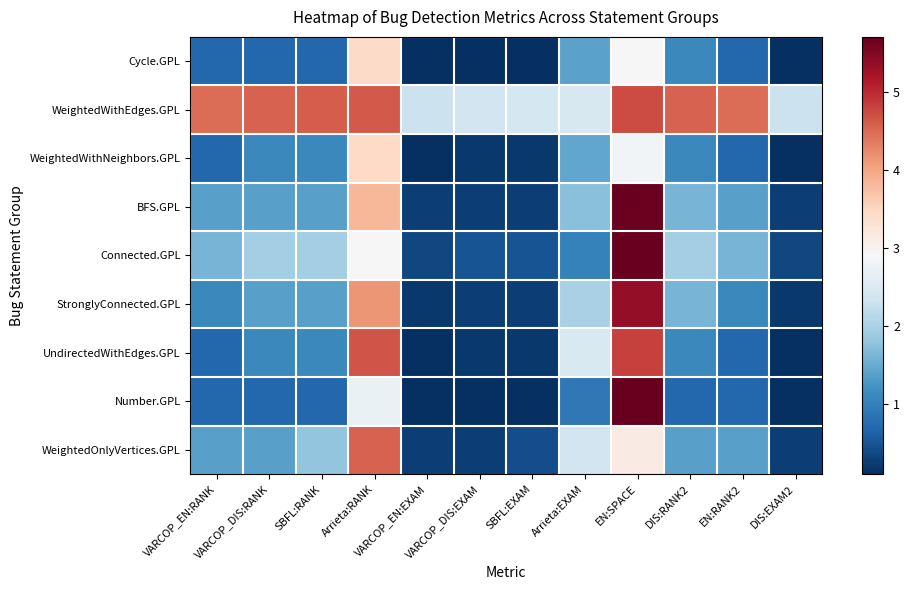

What is the difference between the highest and lowest values at SBFL:EXAM?

2.3